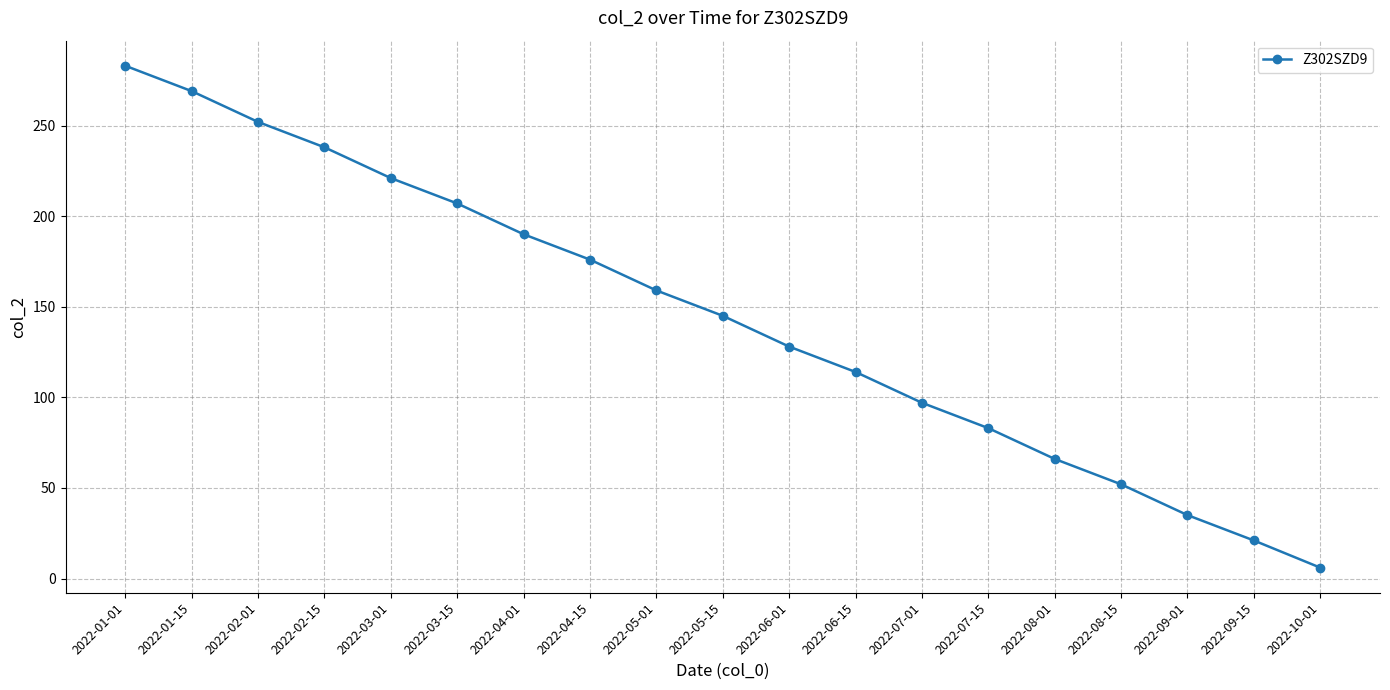

What is the value of the 16th point from the left?

52